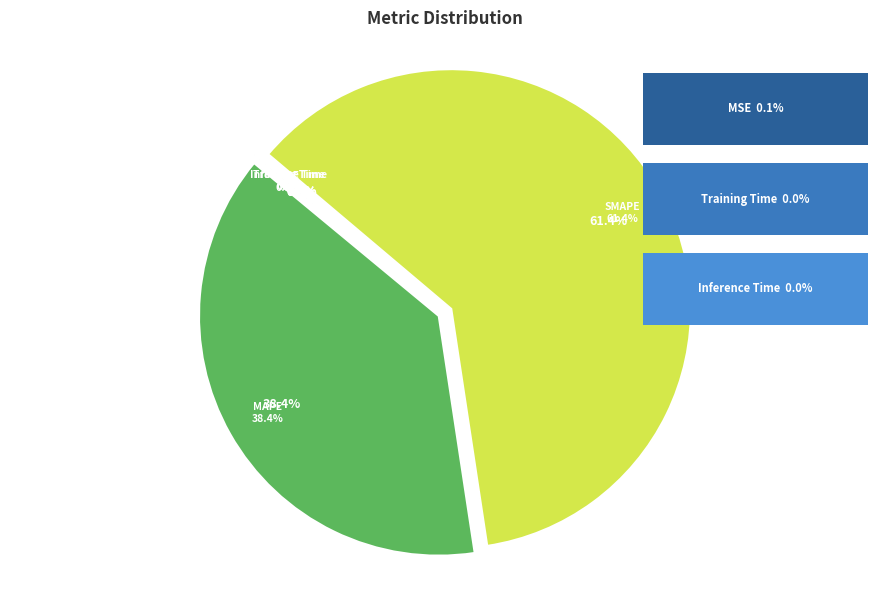

What is the smallest slice in the pie chart?

Training Time